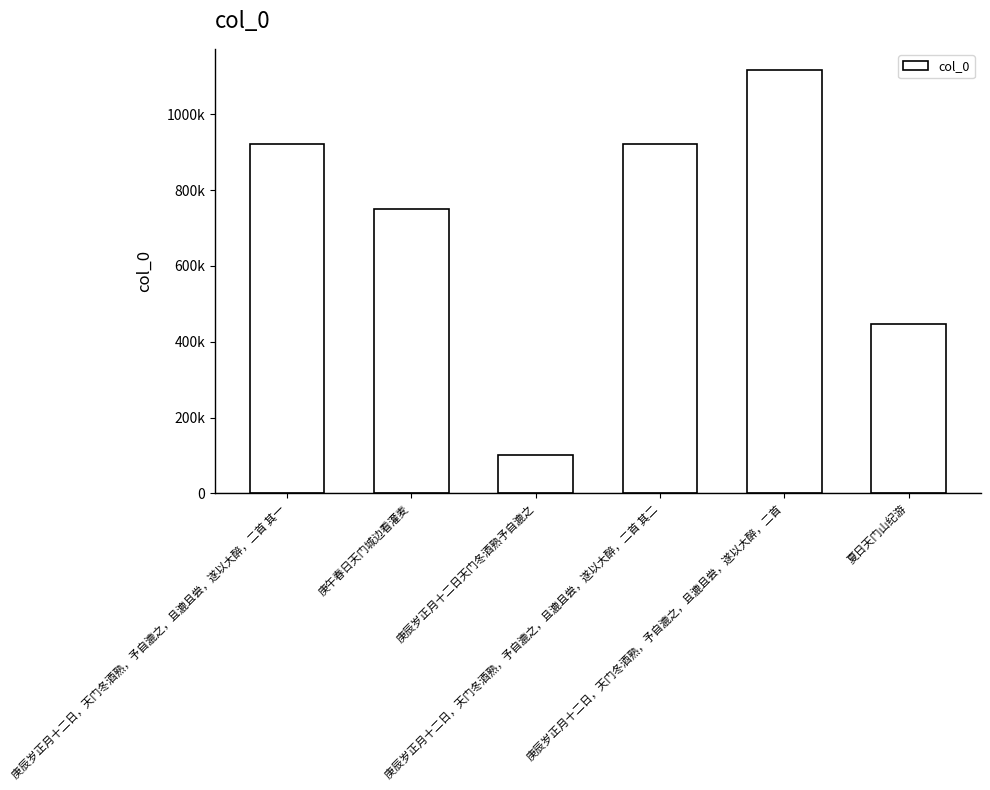

What is the greatest value displayed?

1116577